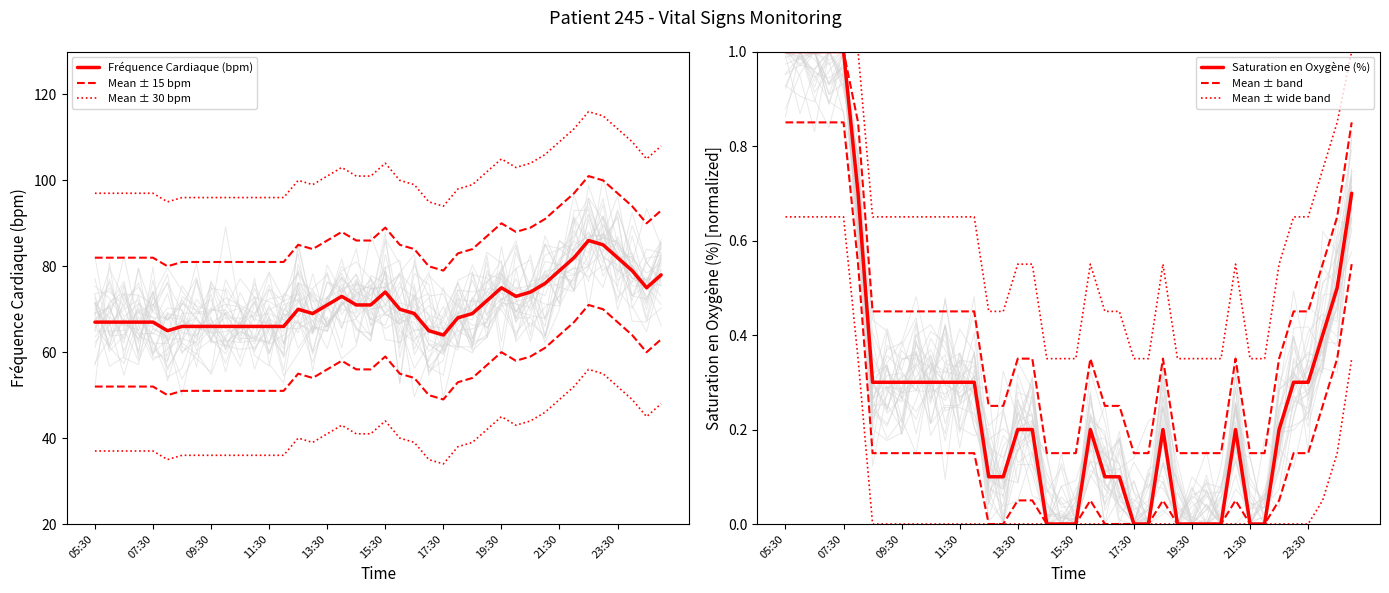

Which series has the largest total across all categories?

Mean ± 30 bpm